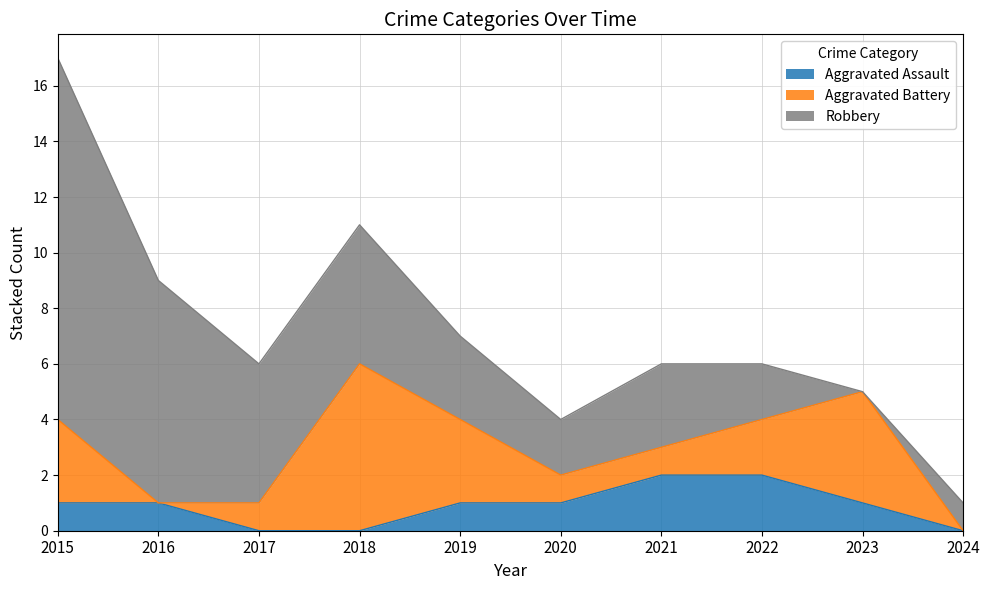

How many data points in Robbery are above 3?

4